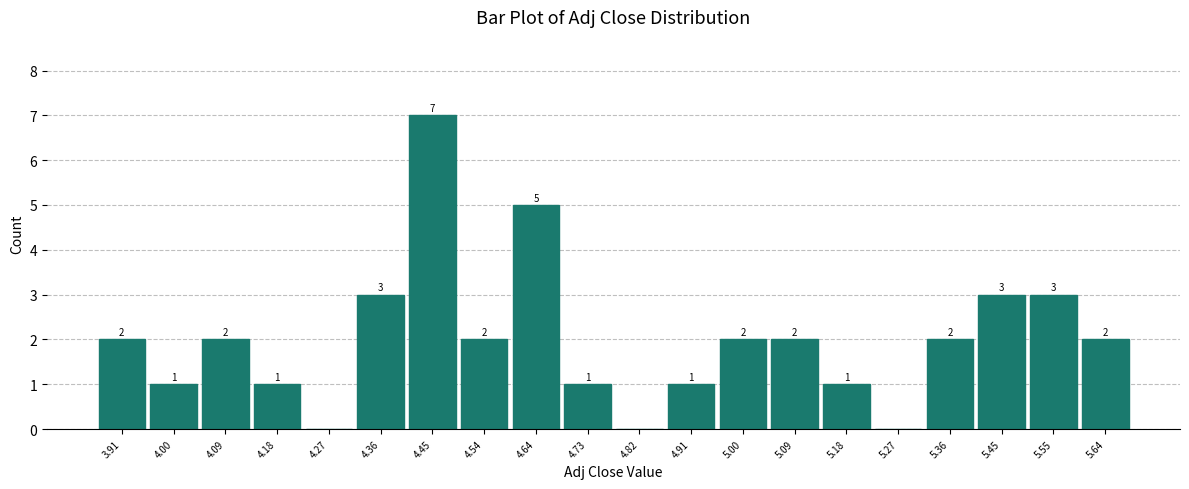

Which range on the x-axis has the tallest bar?

4.41 to 4.50